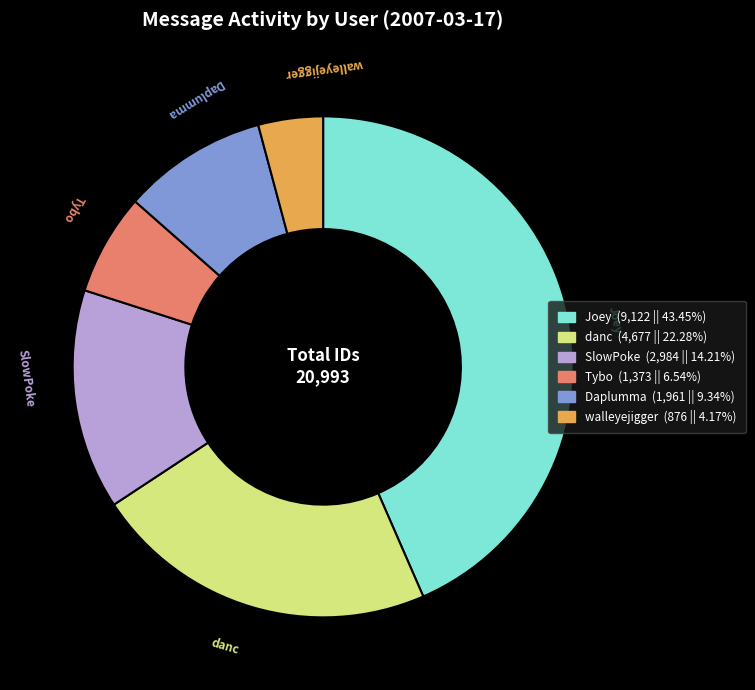

Does walleyejigger represent more than half of the total?

No